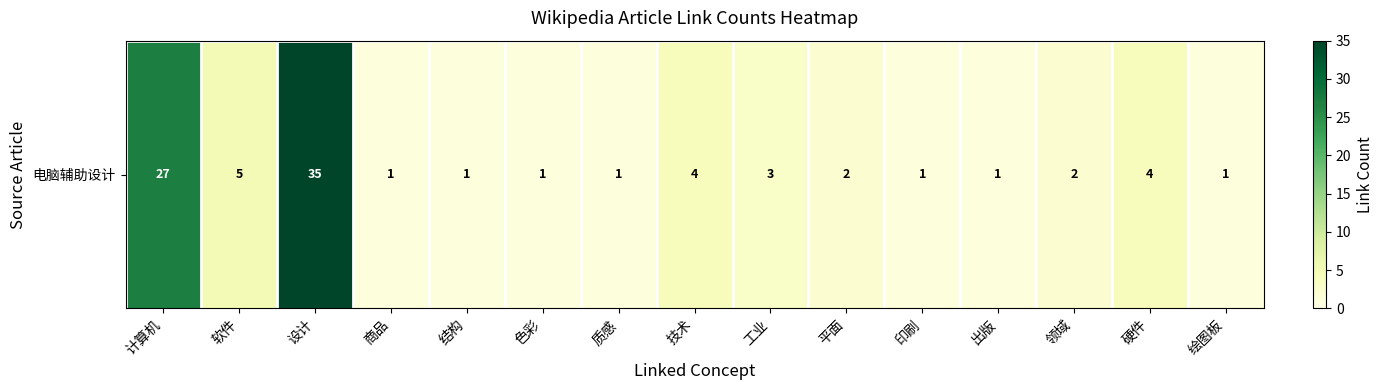

What value does the data have at 计算机, to the nearest 10?

30